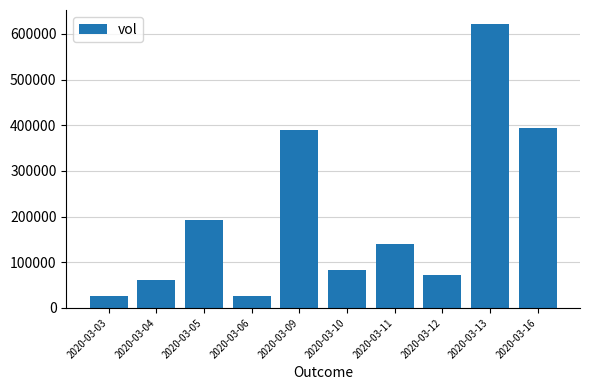

What is the value of the 9th bar from the left?

621100